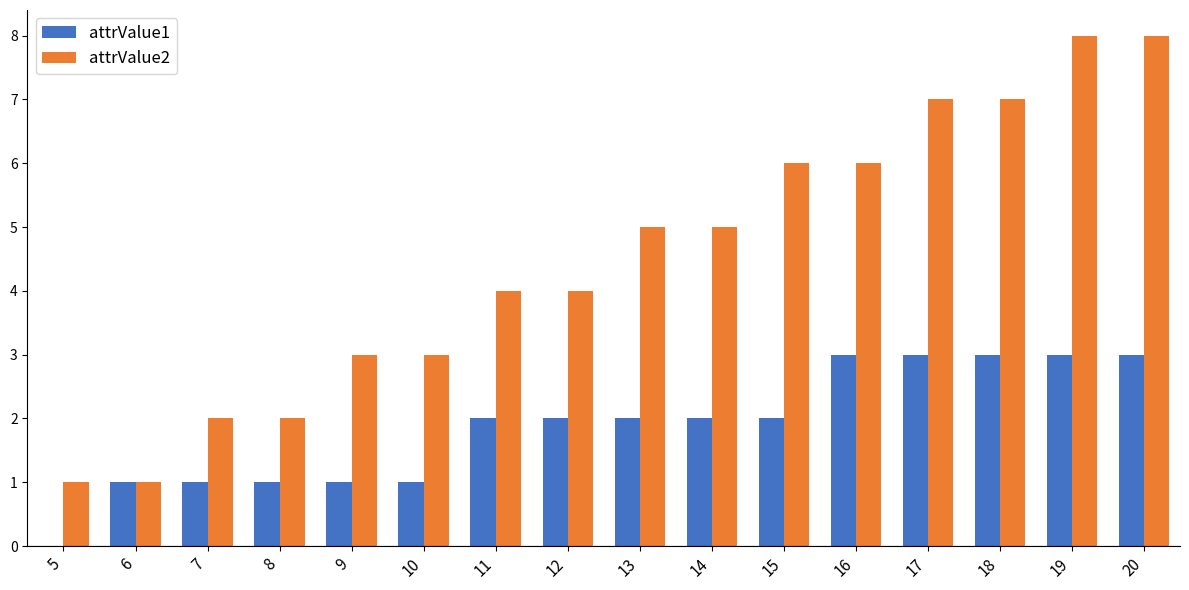

Reading right to left, transcribe all the data shown in this chart.

attrValue1: 3	3	3	3	3	2	2	2	2	2	1	1	1	1	1	0
attrValue2: 8	8	7	7	6	6	5	5	4	4	3	3	2	2	1	1